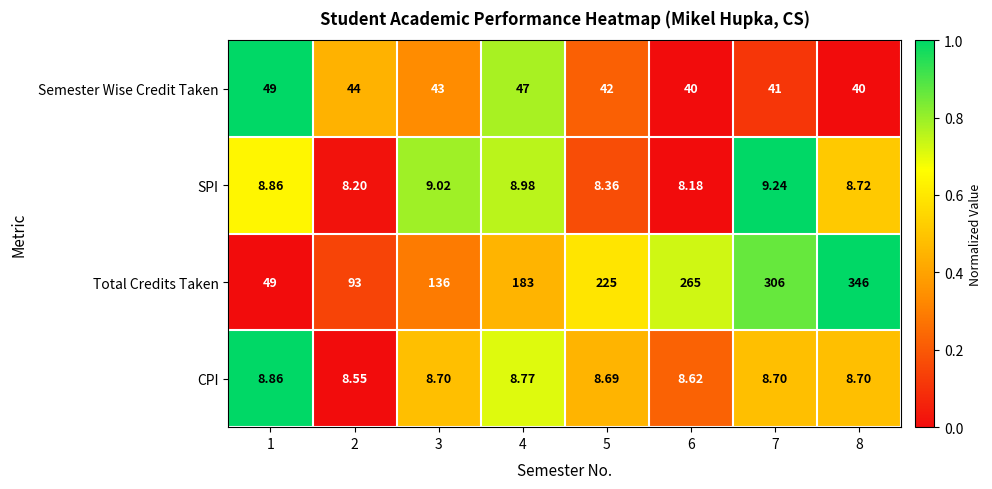

Which series has the largest total across all categories?

Total Credits Taken